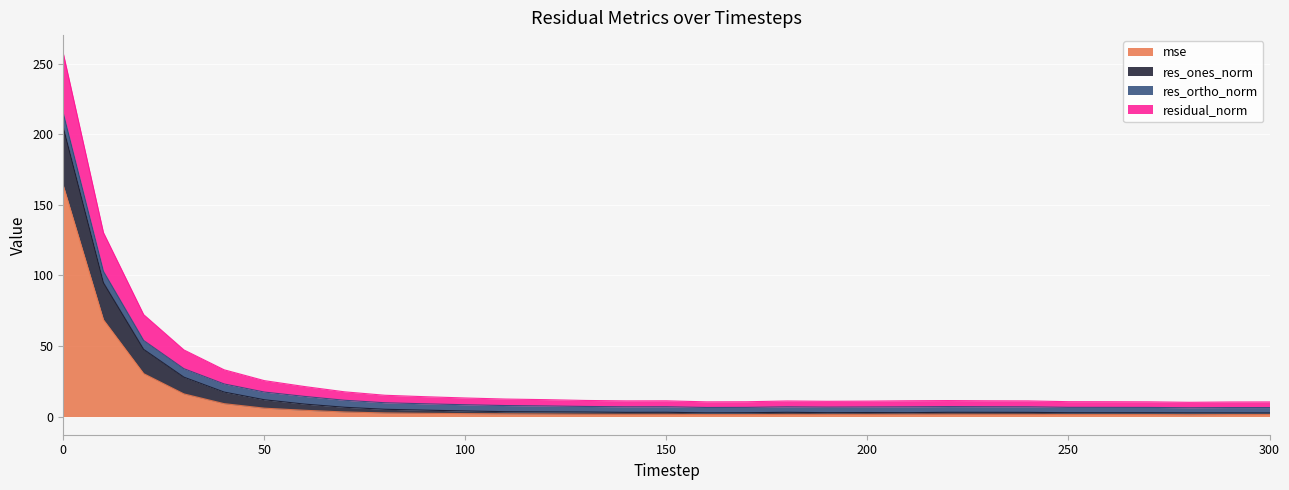

What is the maximum value shown in the chart?

257.3